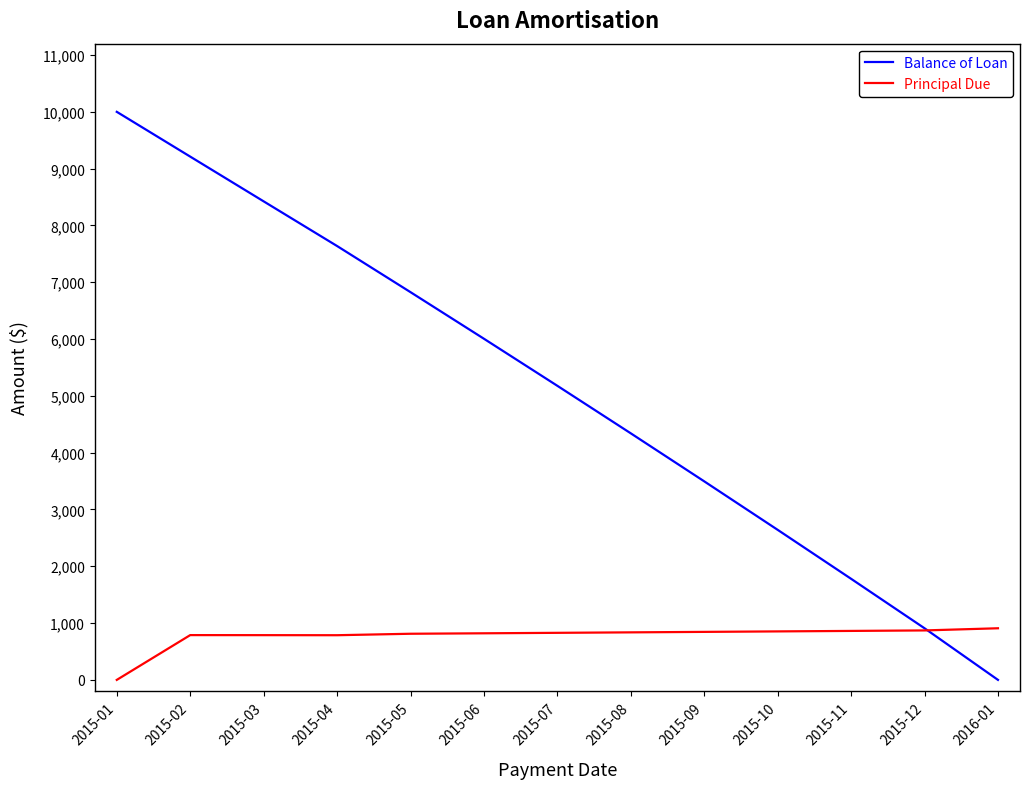

How many lines are shown in the chart?

2